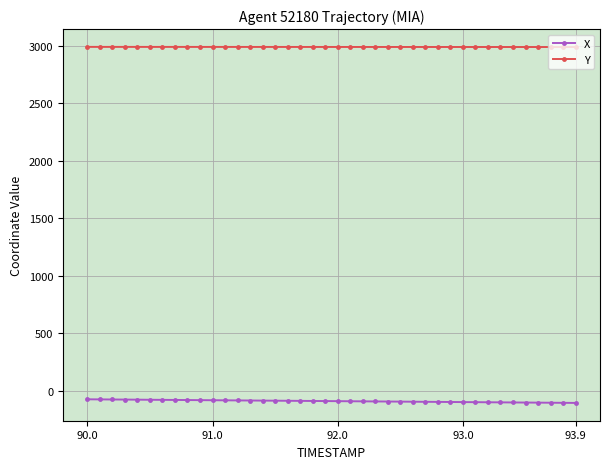

True or false: Y and X intersect in this chart.

False